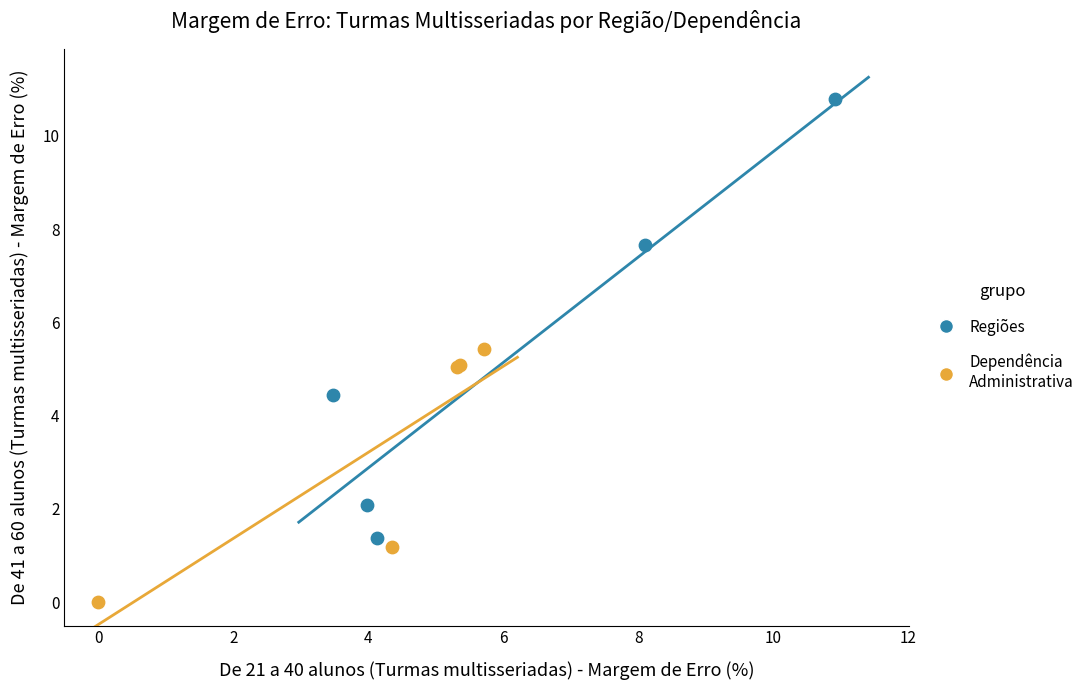

Which series contains the lowest Y value?

Dependência Administrativa